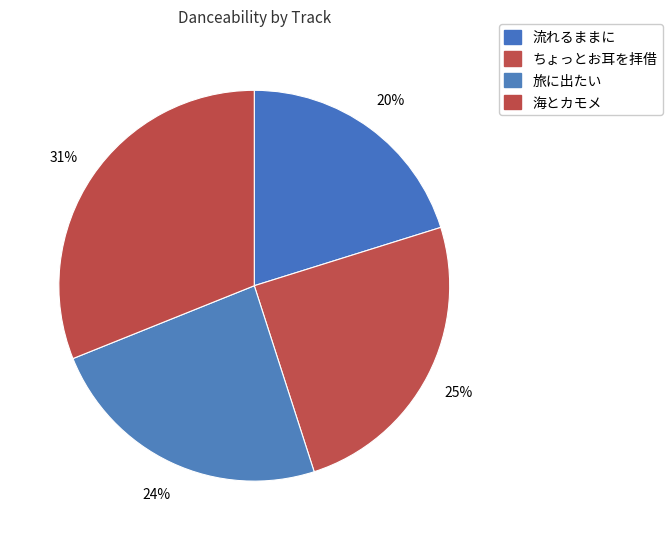

What is the smallest slice in the pie chart?

流れるままに